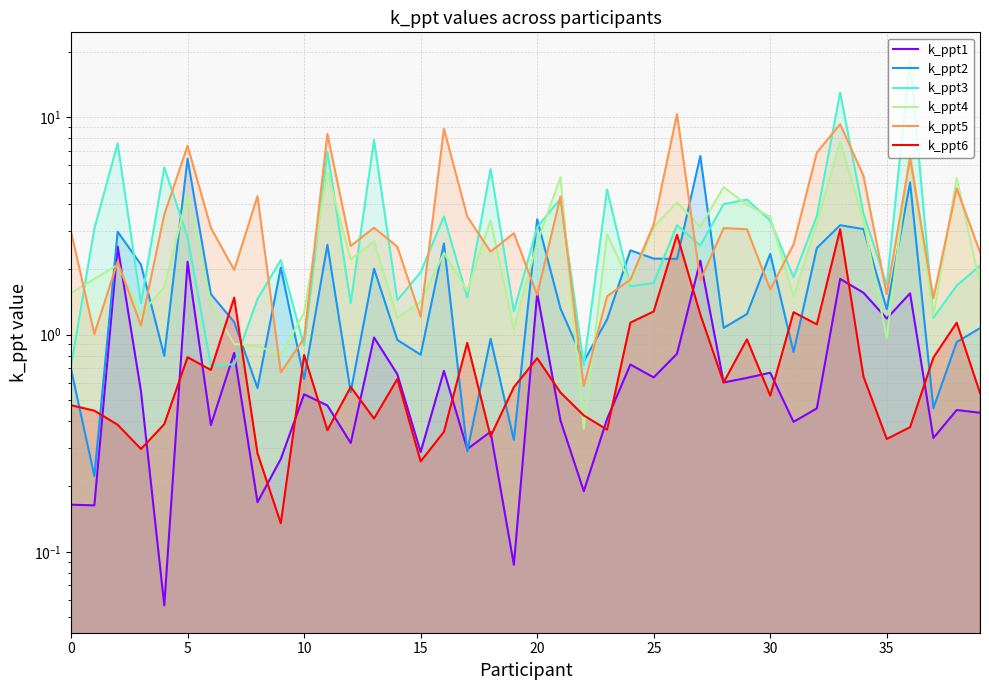

True or false: k_ppt4 has a value of 4.1 at 26.

True